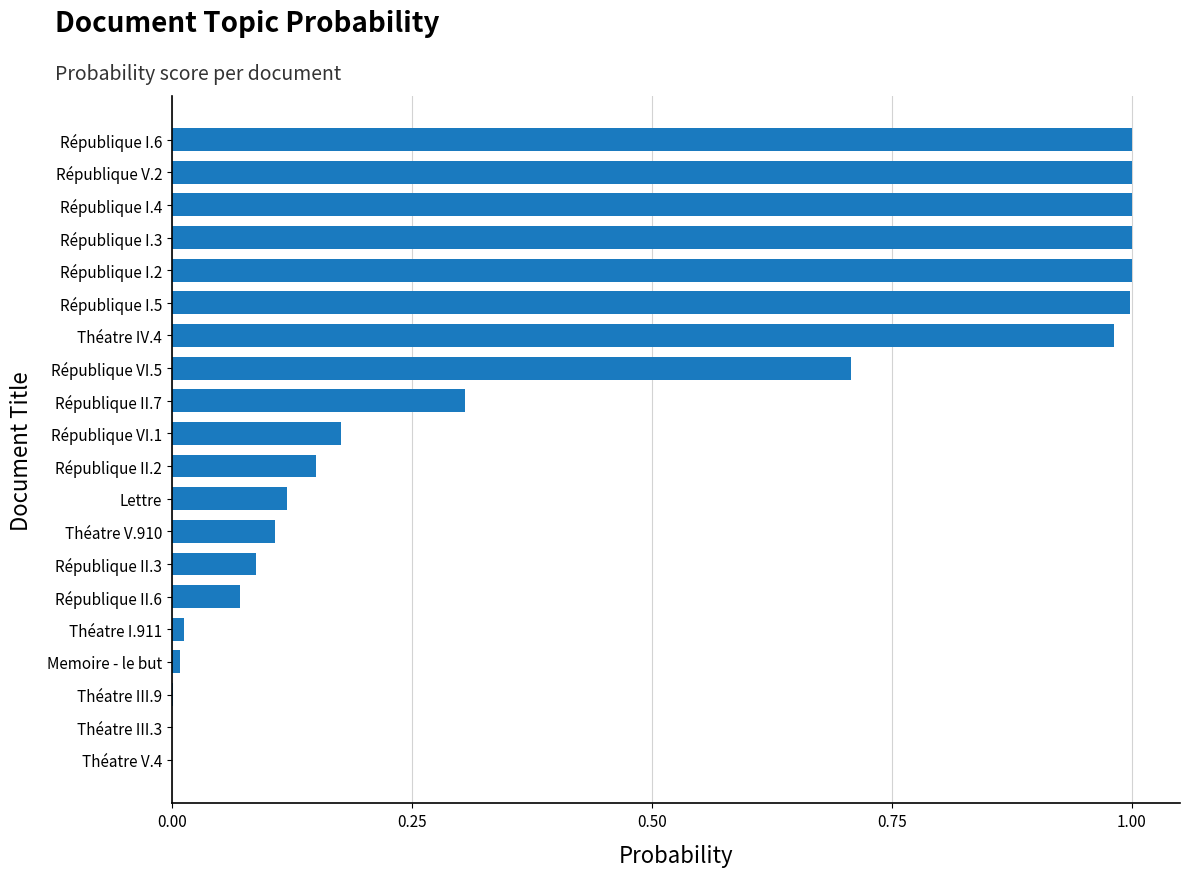

Between République II.7 and République II.3, which is larger?

République II.7